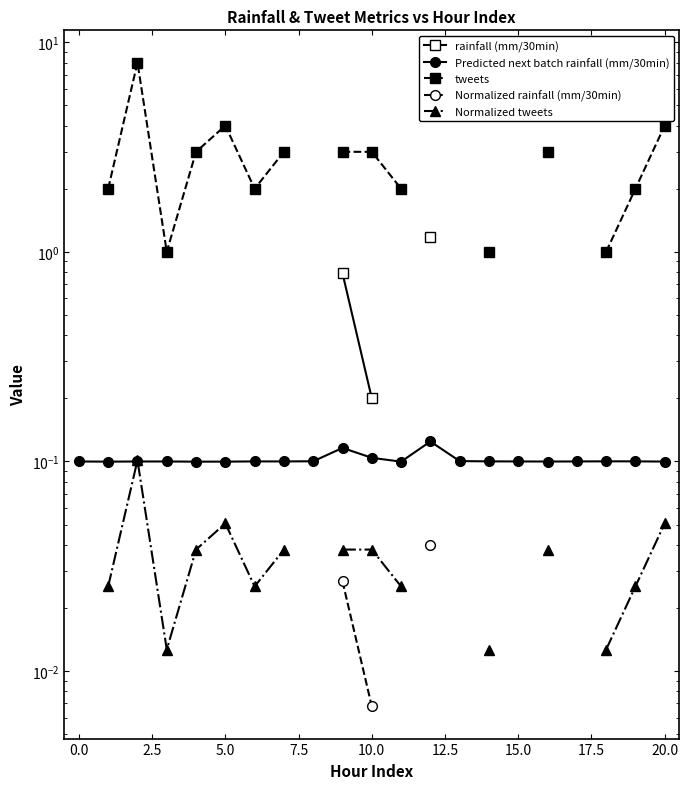

Which series changed the most between 16 and 19?

tweets